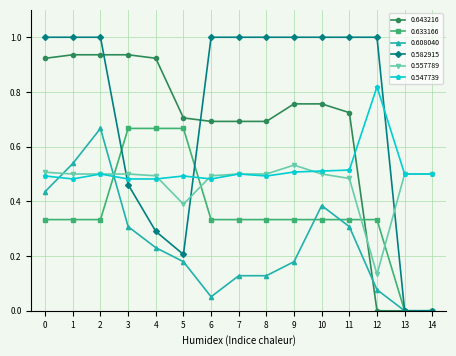

Between which two adjacent categories do 0.557789 and 0.633166 first intersect?

2 and 3